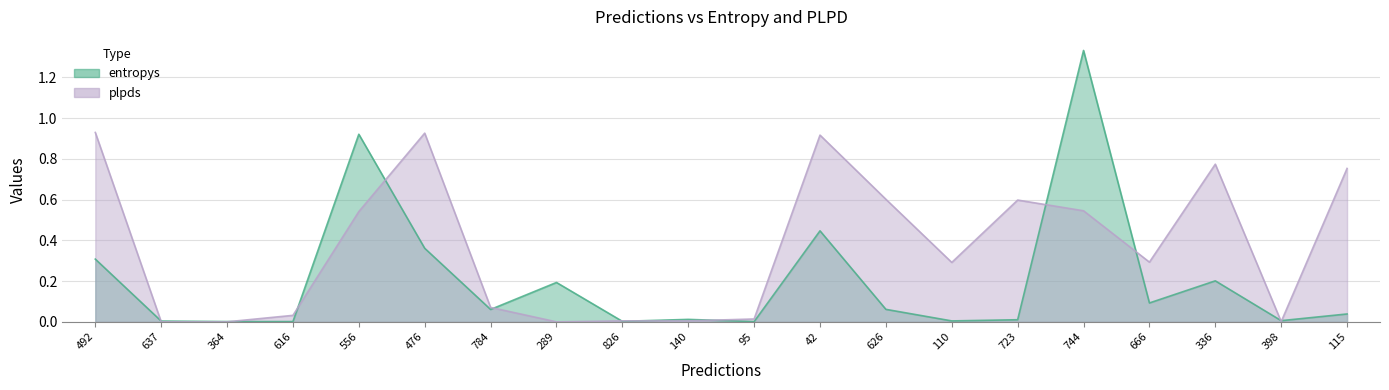

How many distinct data groups are displayed?

2